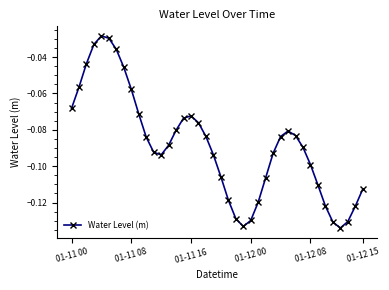

How many points are higher than both their immediate neighbors (excluding endpoints)?

3